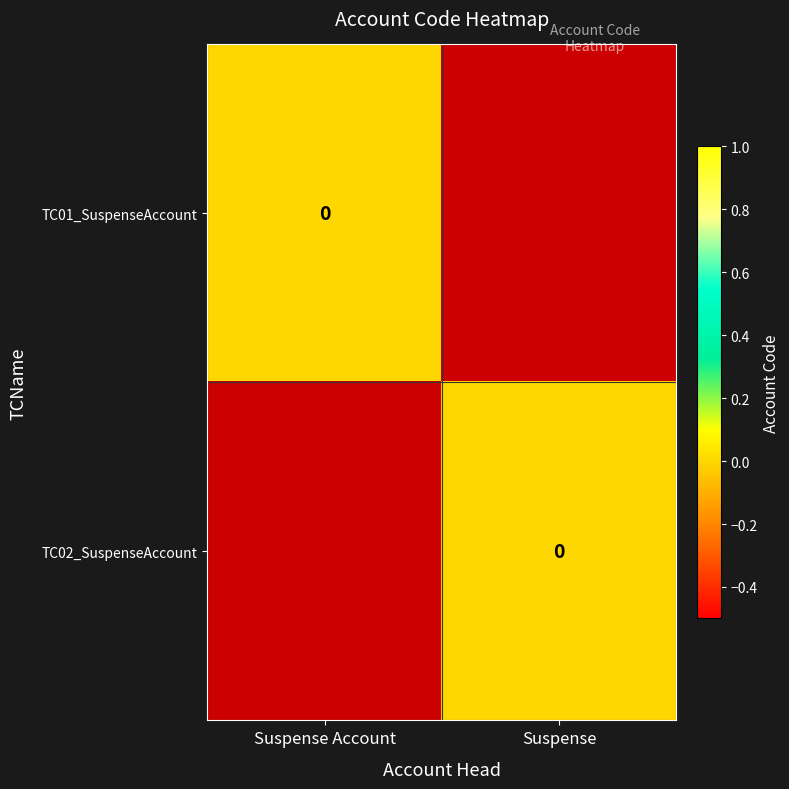

The value of TC01_SuspenseAccount at Suspense is -1. True or false?

True